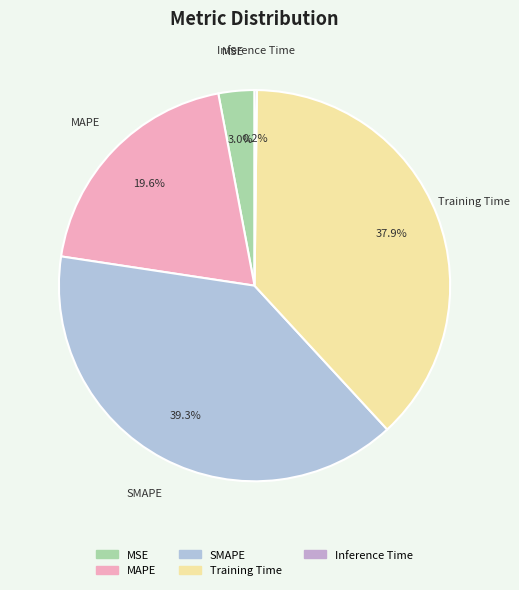

To the nearest percent, what is the difference between the MAPE and Training Time slice percentages?

18%